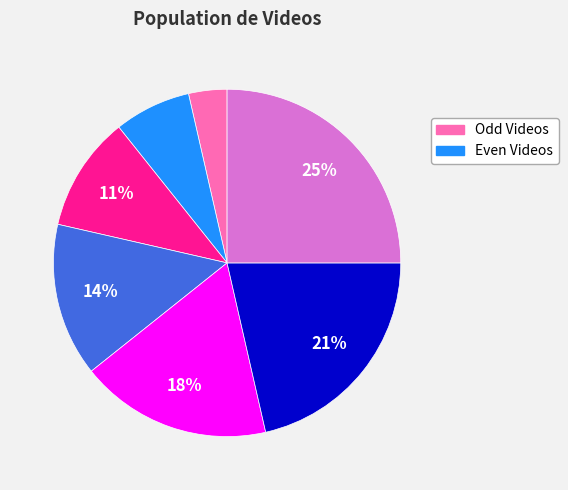

To the nearest percent, what is the difference between the largest and smallest slice percentages?

21%